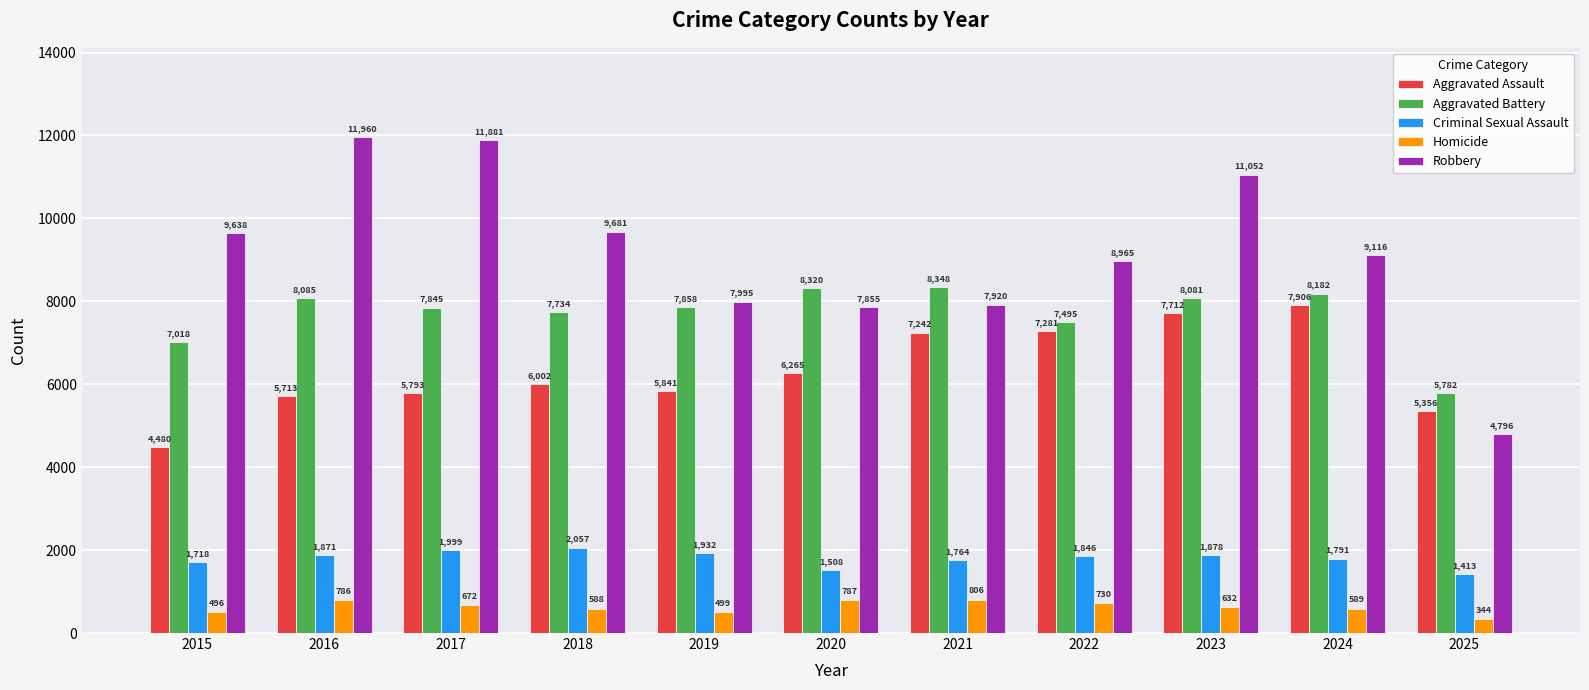

What is the approximate value of Criminal Sexual Assault at 2017?

1999